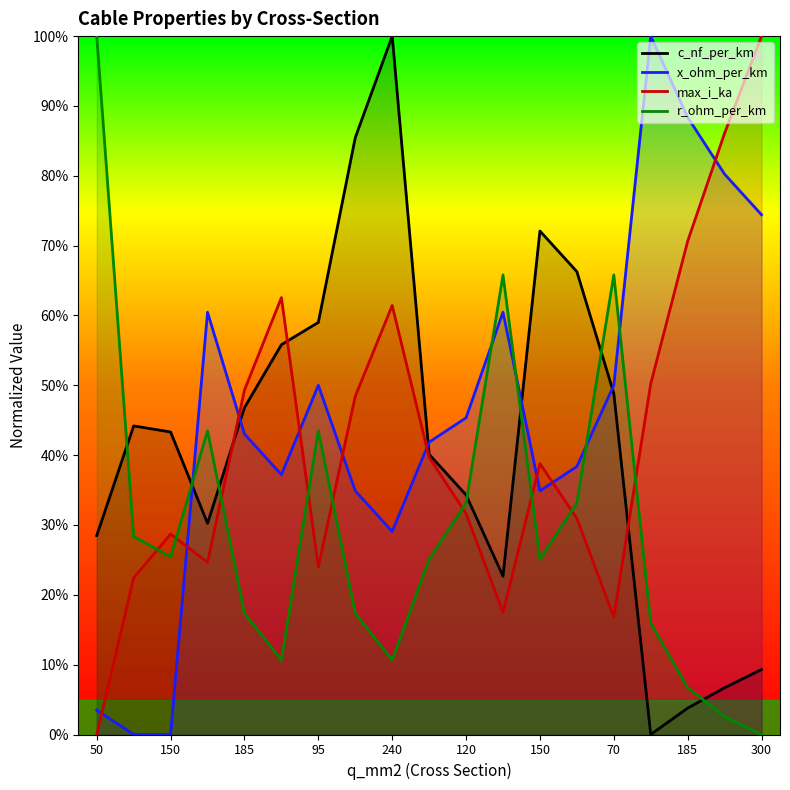

What is the average value of the max_i_ka series?

0.4